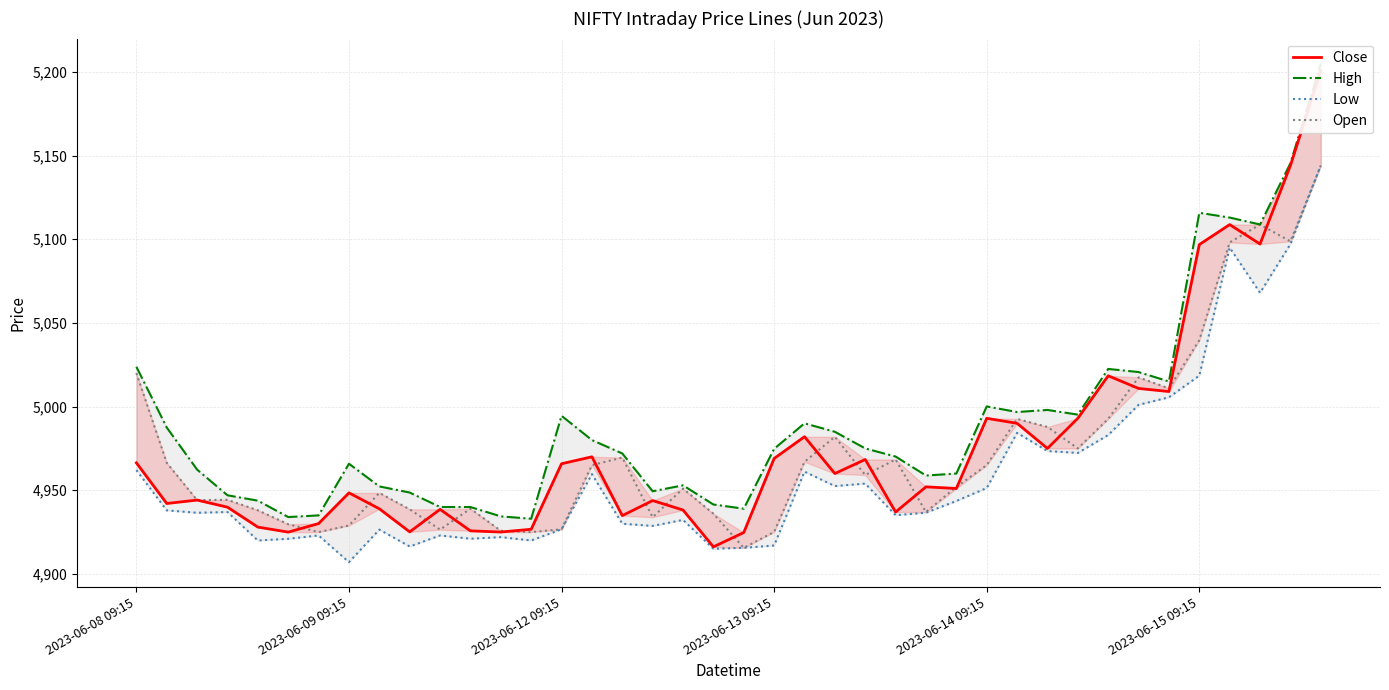

What is the value of the Low point at the 23rd from the left?

4961.1